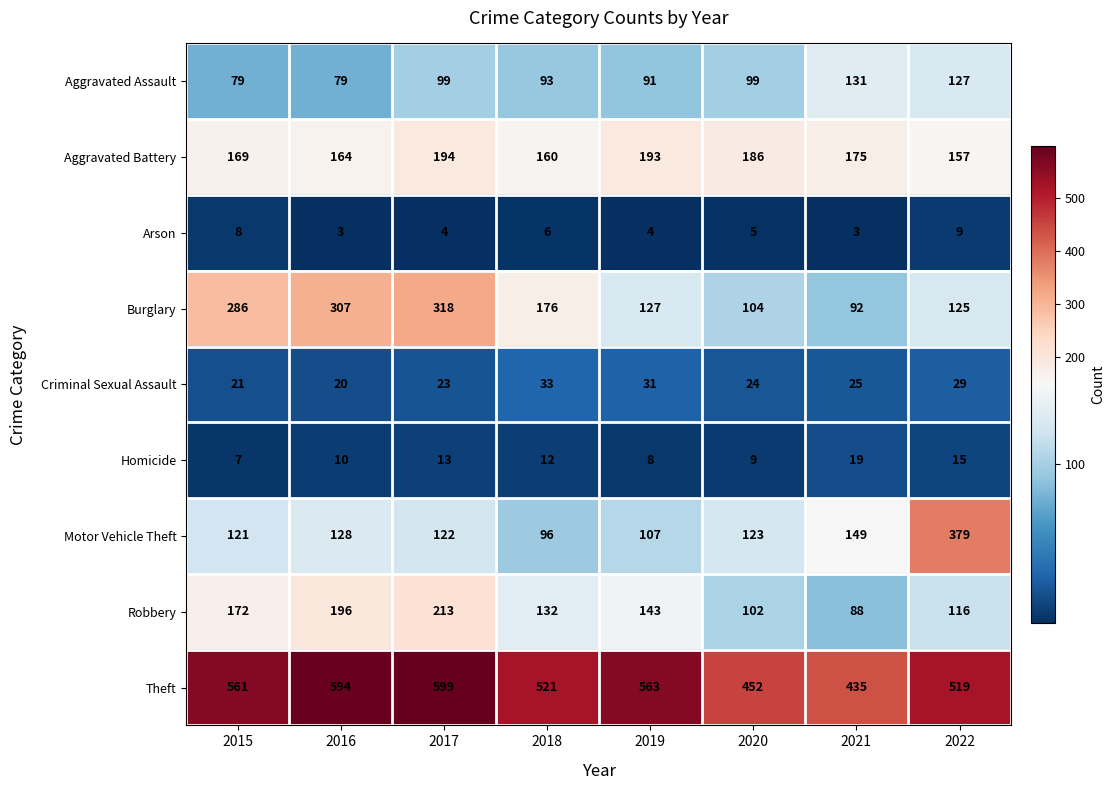

What is the difference between the maximum and minimum values in the Robbery series?

125